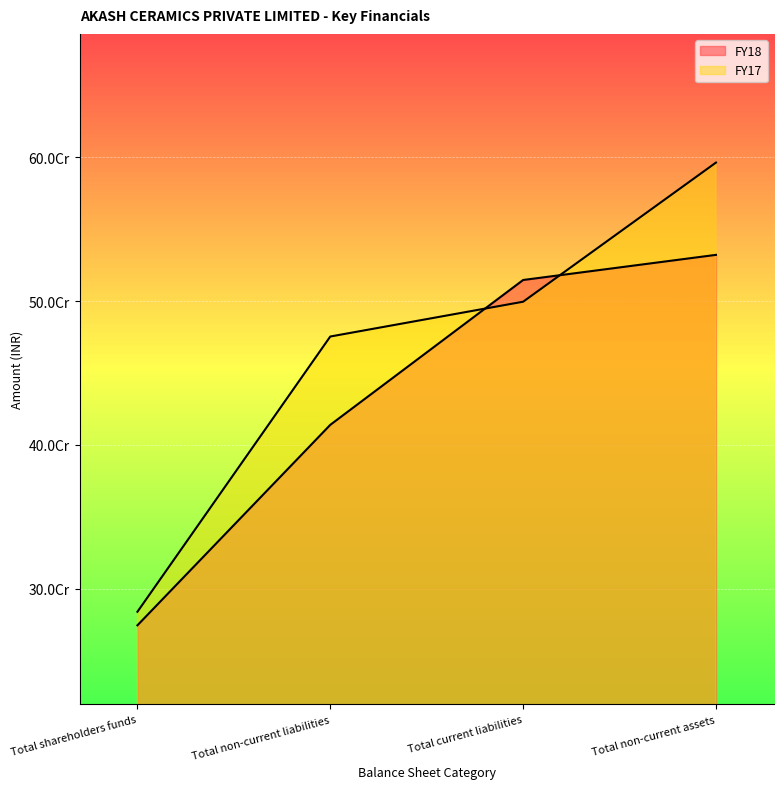

How many values in the FY18 series exceed 514678878?

1